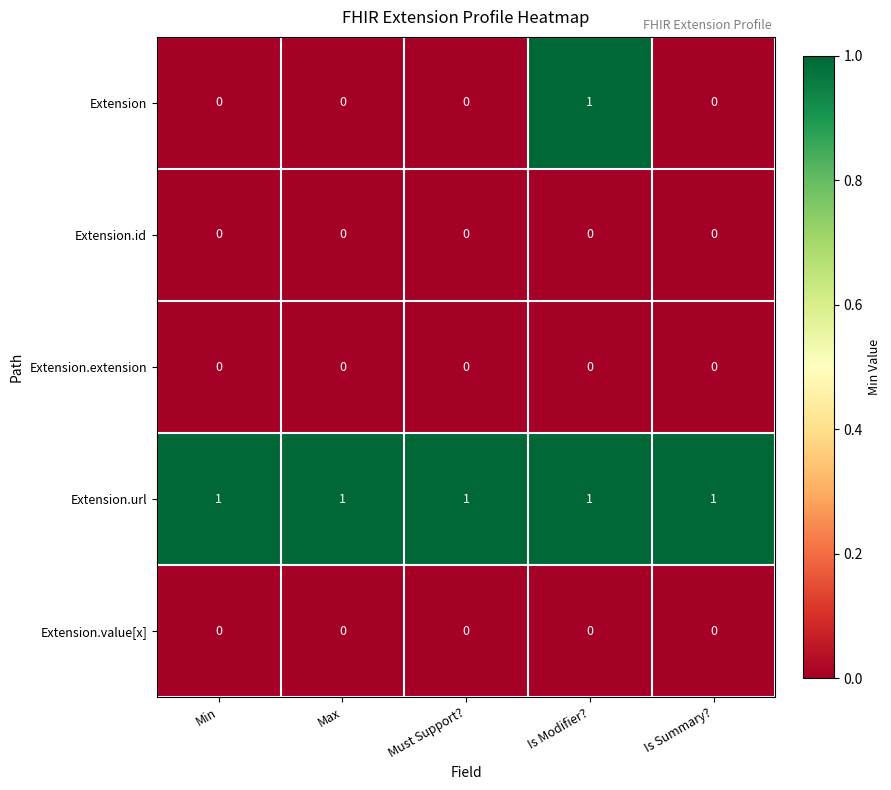

The value of Extension at Must Support? is 0. True or false?

True